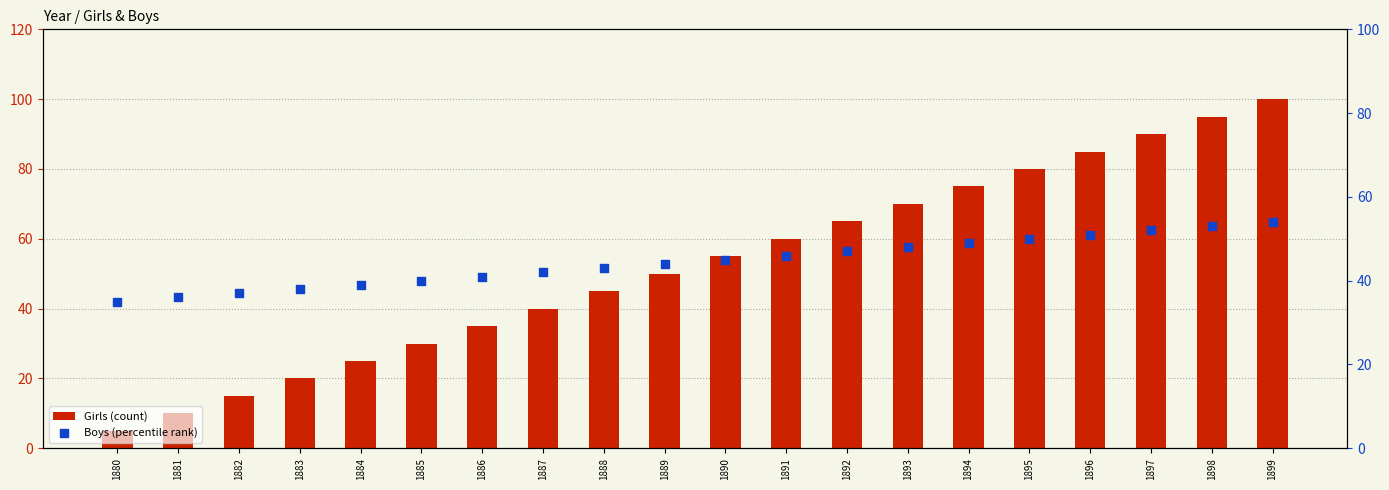

At which category is the sum across all series the highest?

1899